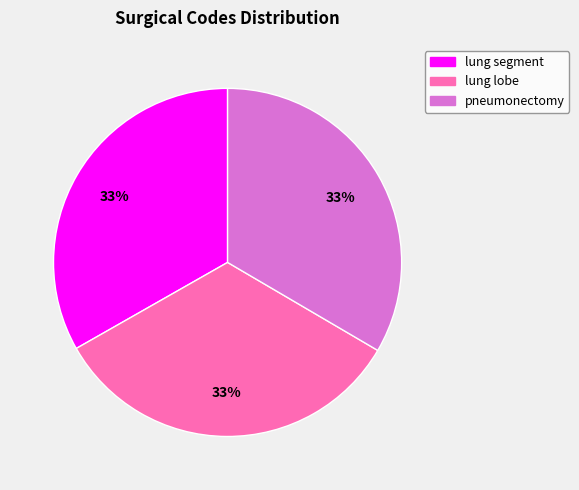

Combined, do lung segment and pneumonectomy account for over 50%?

Yes